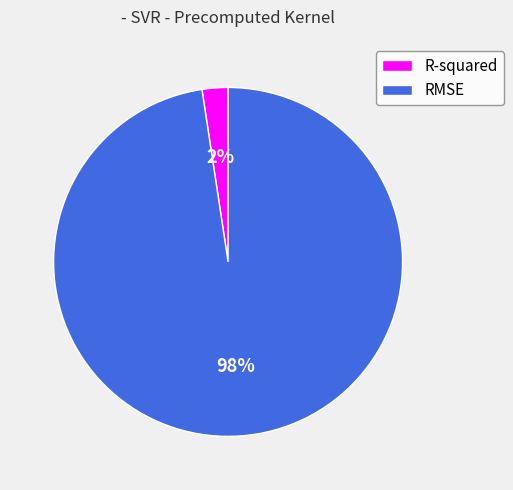

Which slice is the largest?

RMSE